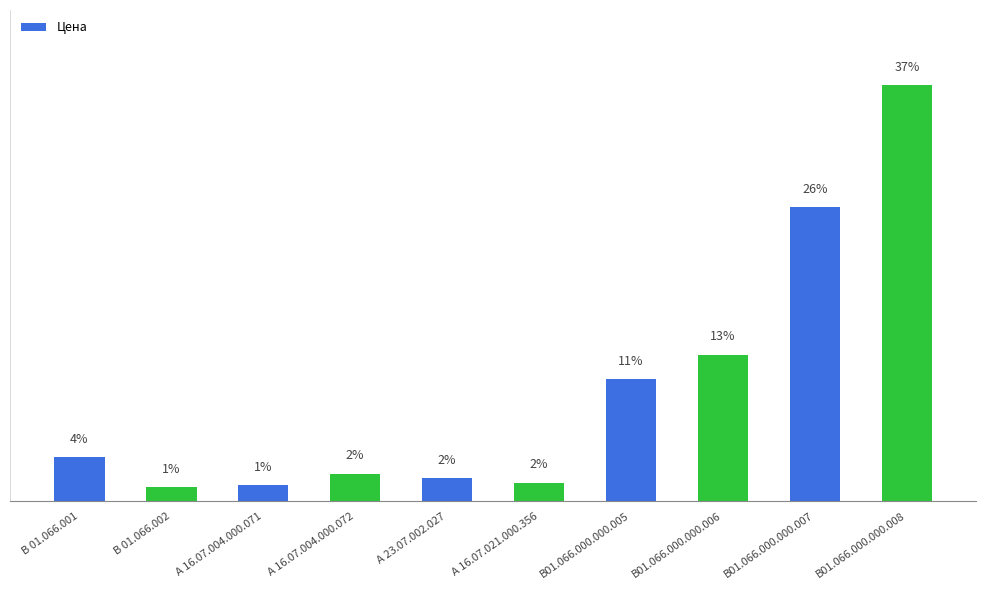

Rank the categories by value from lowest to highest.

В 01.066.002, А 16.07.004.000.071, А 16.07.021.000.356, А 23.07.002.027, А 16.07.004.000.072, В 01.066.001, В01.066.000.000.005, В01.066.000.000.006, В01.066.000.000.007, В01.066.000.000.008